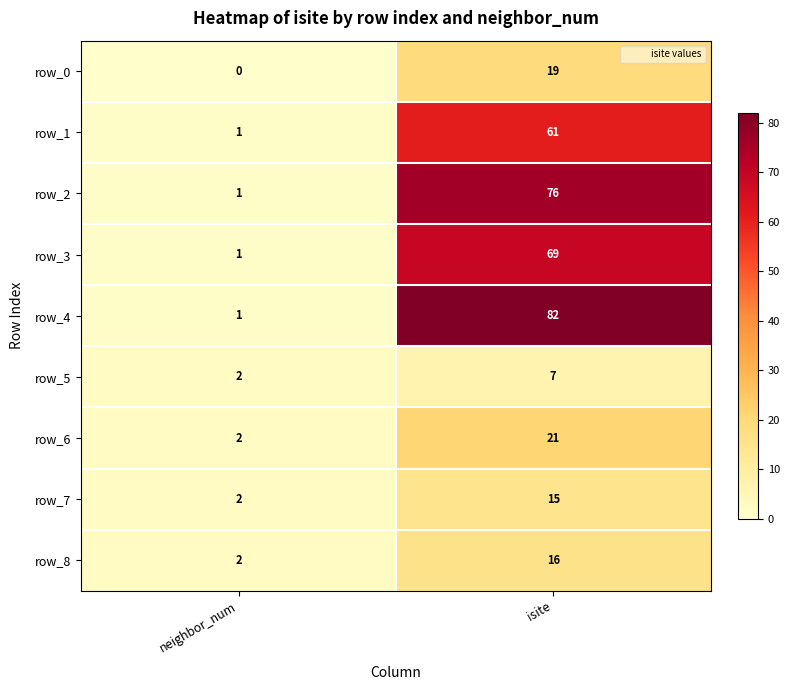

True or false: row_1 has a value of 1 at neighbor_num.

True